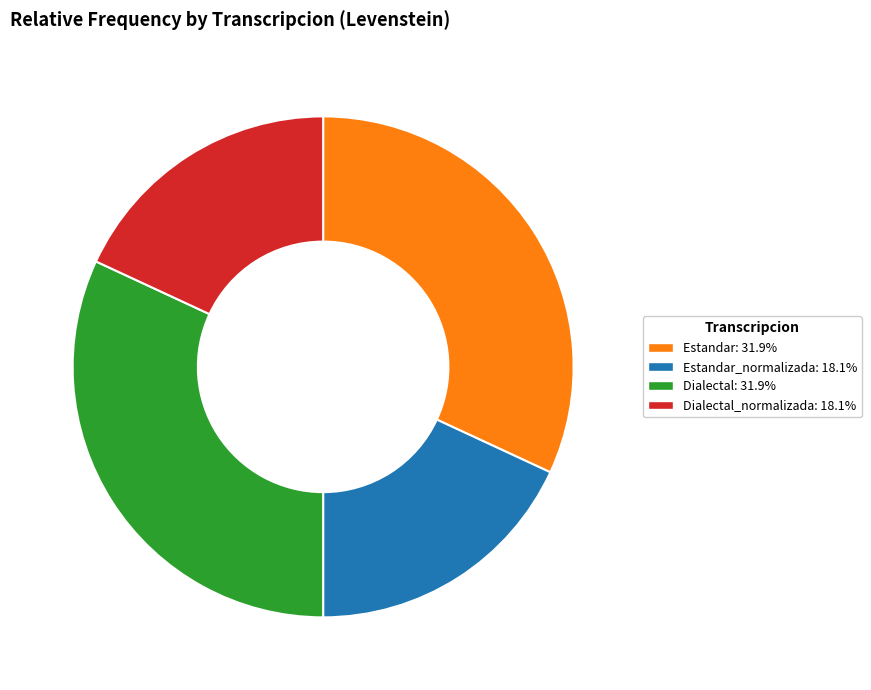

Does any single category account for the majority?

No